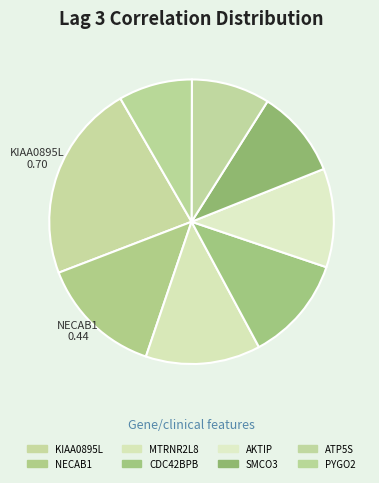

Does any single category account for the majority?

No